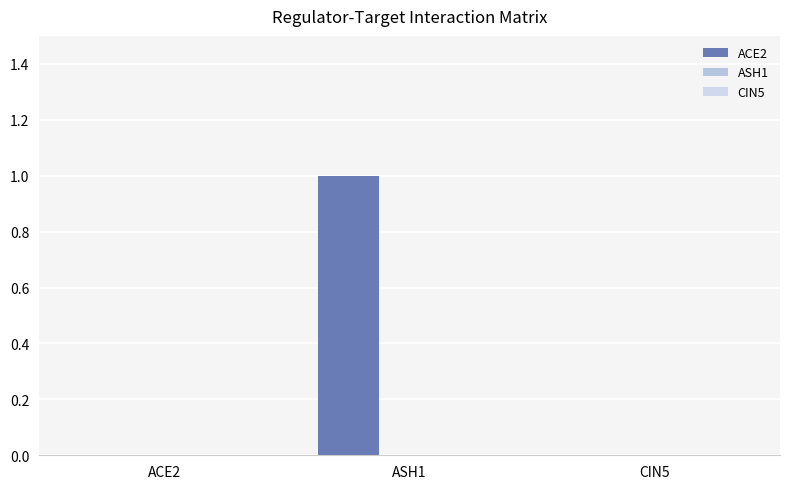

How many series are shown in this chart?

1